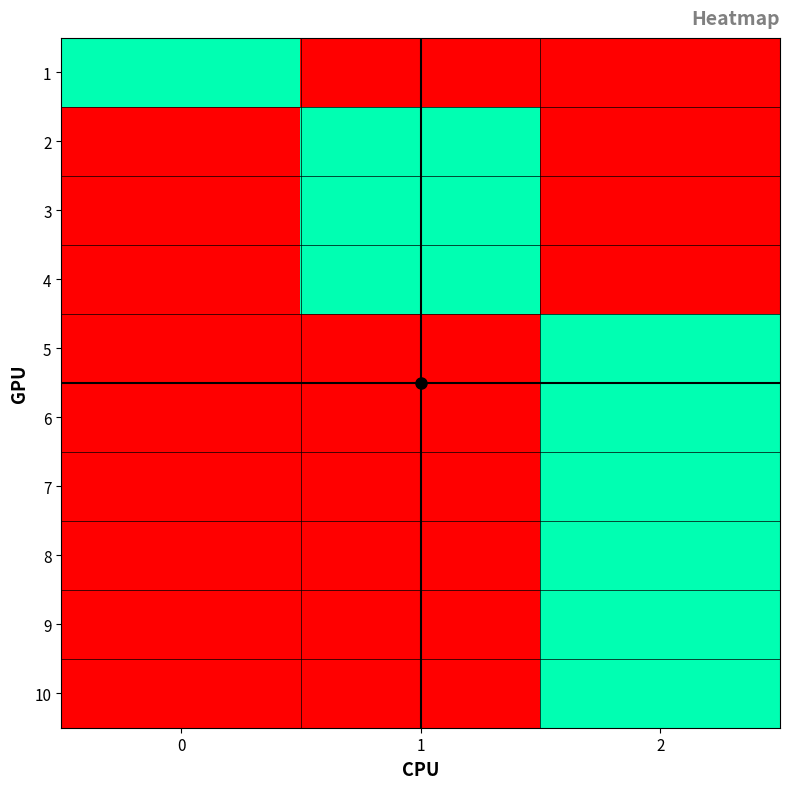

List the series in order of their peak value, lowest first.

1, 2, 3, 4, 5, 6, 7, 8, 9, 10